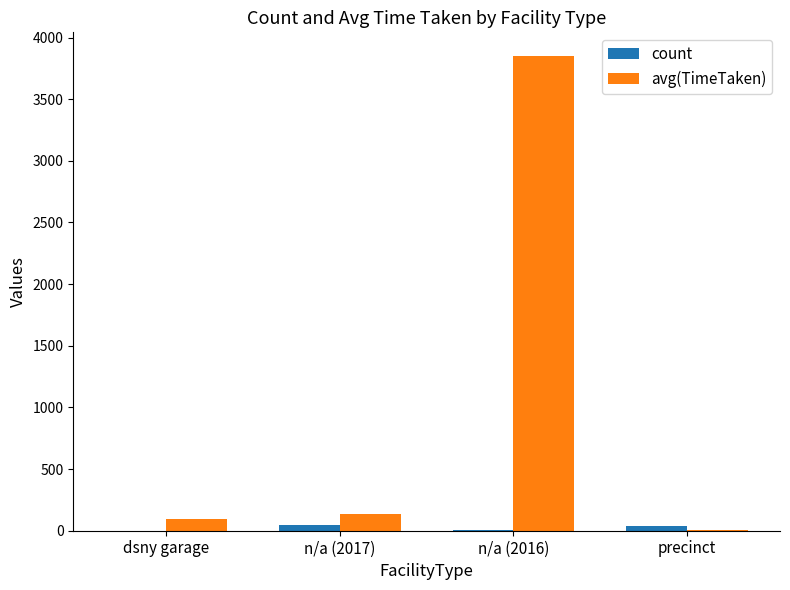

Which series has the largest total across all categories?

avg(TimeTaken)